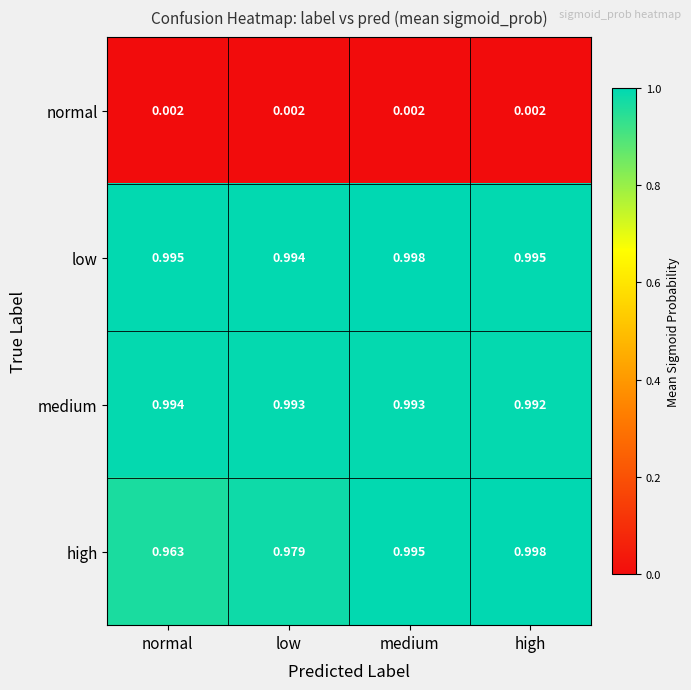

Which series changed the most between normal and high?

high